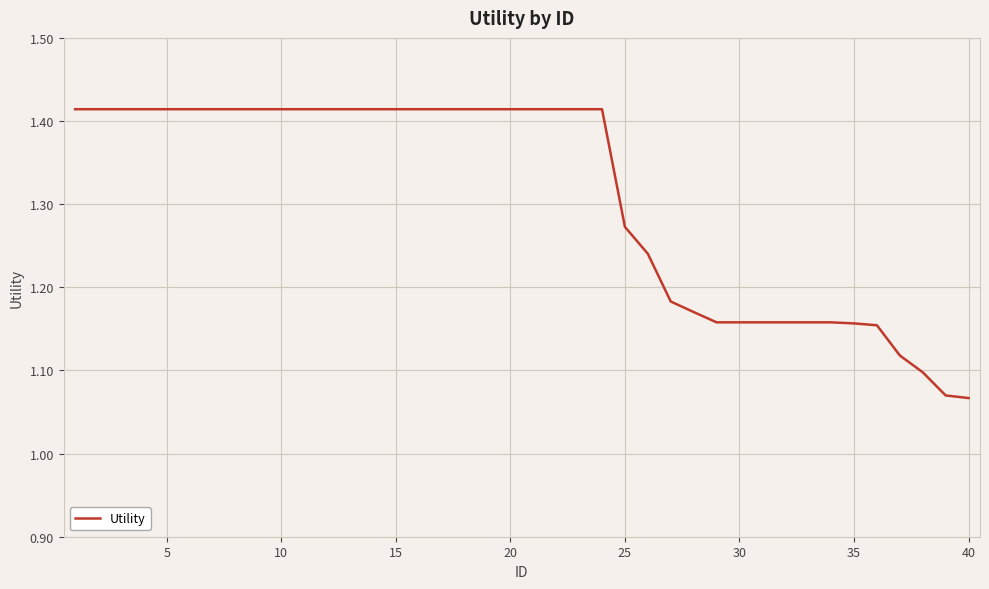

What is the difference between the maximum and minimum values?

0.3